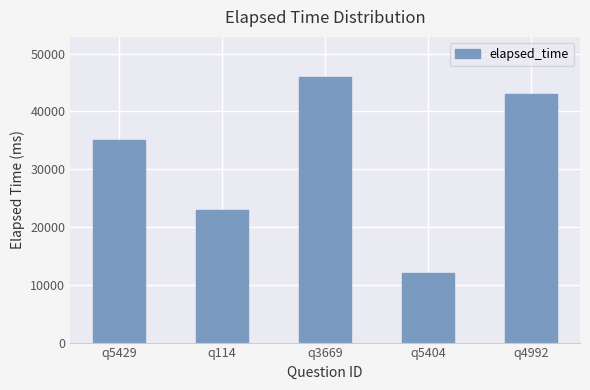

List the labels in order of value, smallest first.

q5404, q114, q5429, q4992, q3669